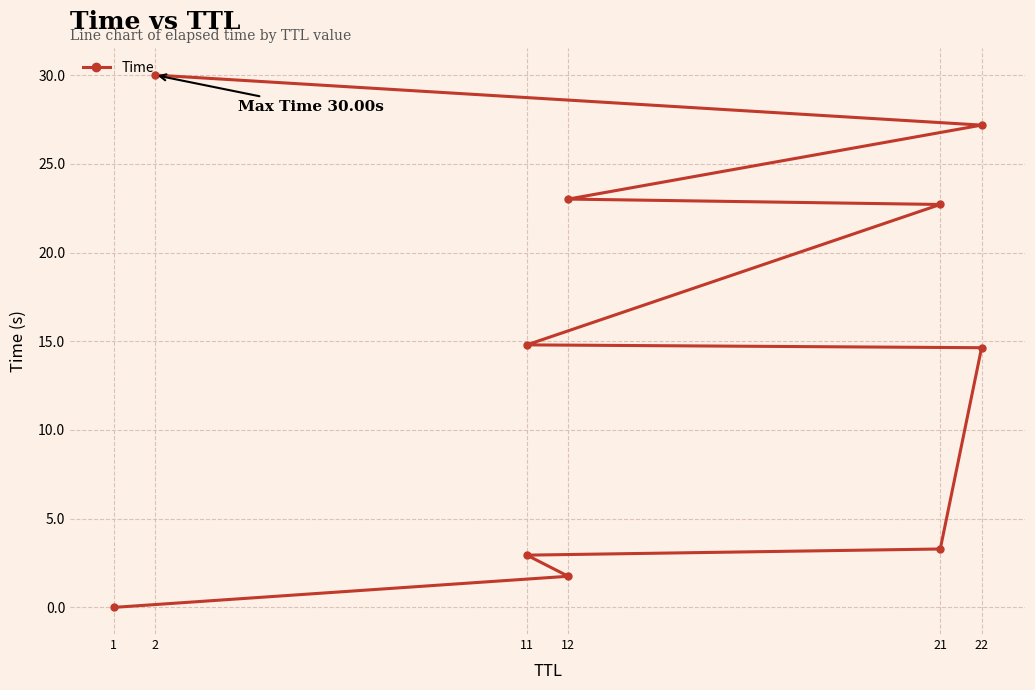

Which label corresponds to the smallest value in the chart?

1